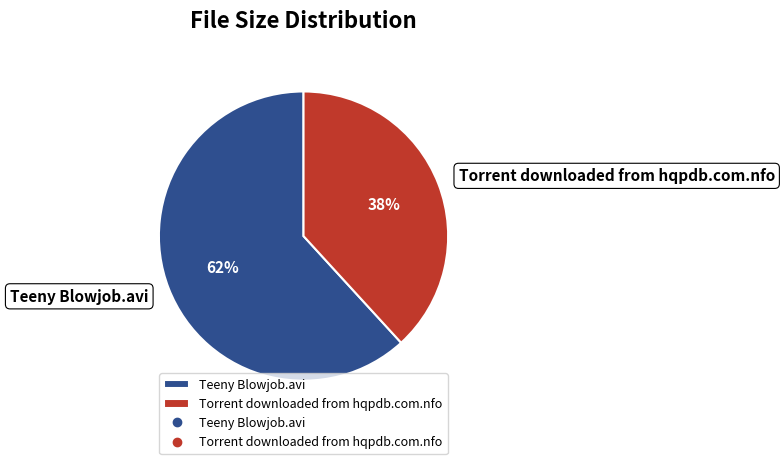

To the nearest percent, what is the average slice percentage?

50%